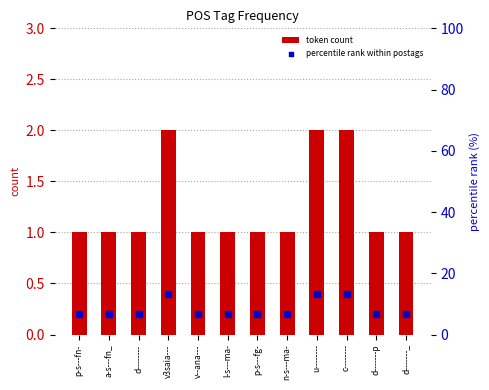

What is the total value across all series at d-------p?

7.7